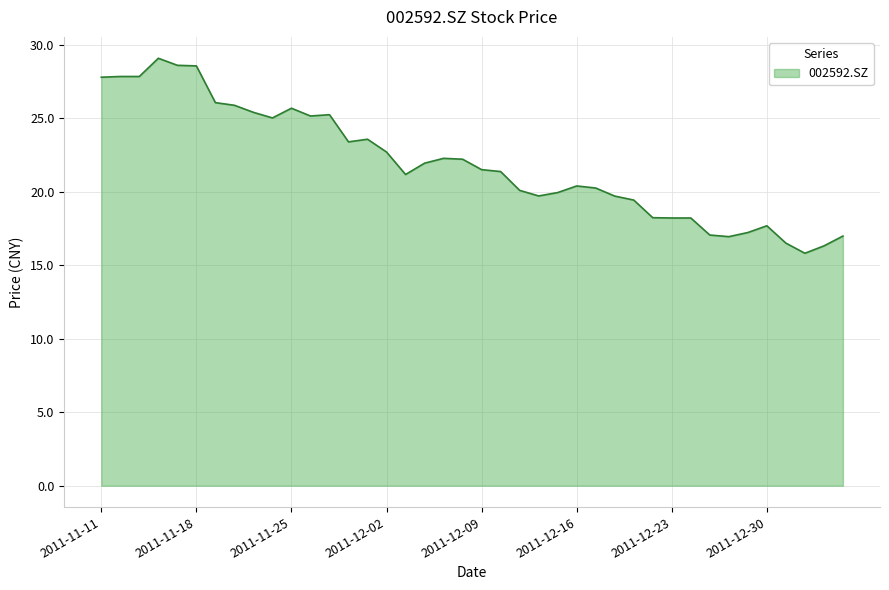

What is the minimum value shown in the chart?

15.8